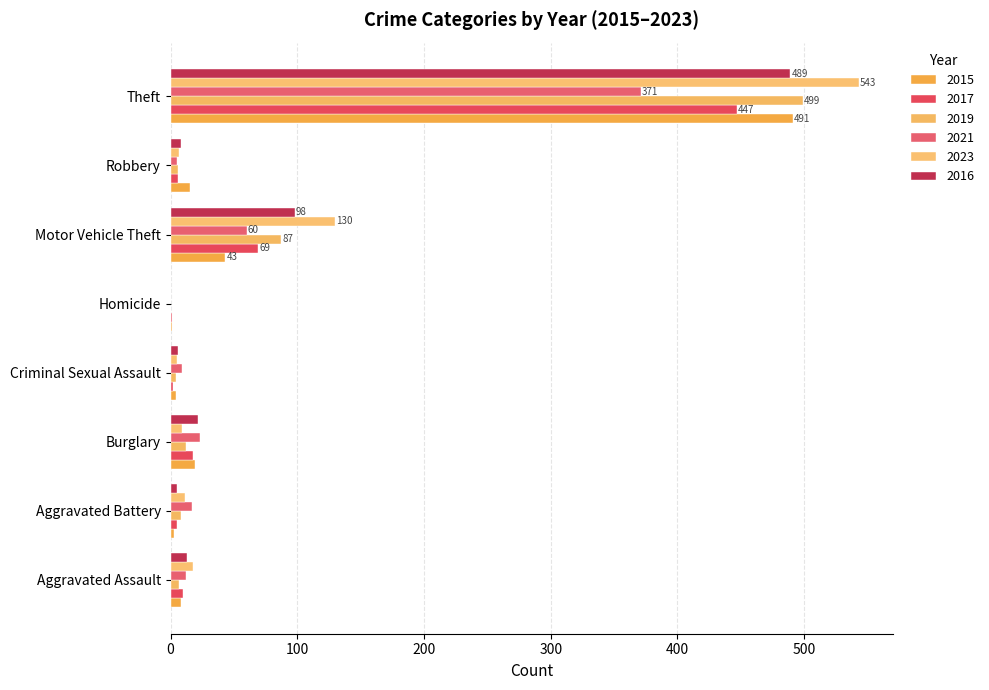

Count the number of data series in this chart.

6